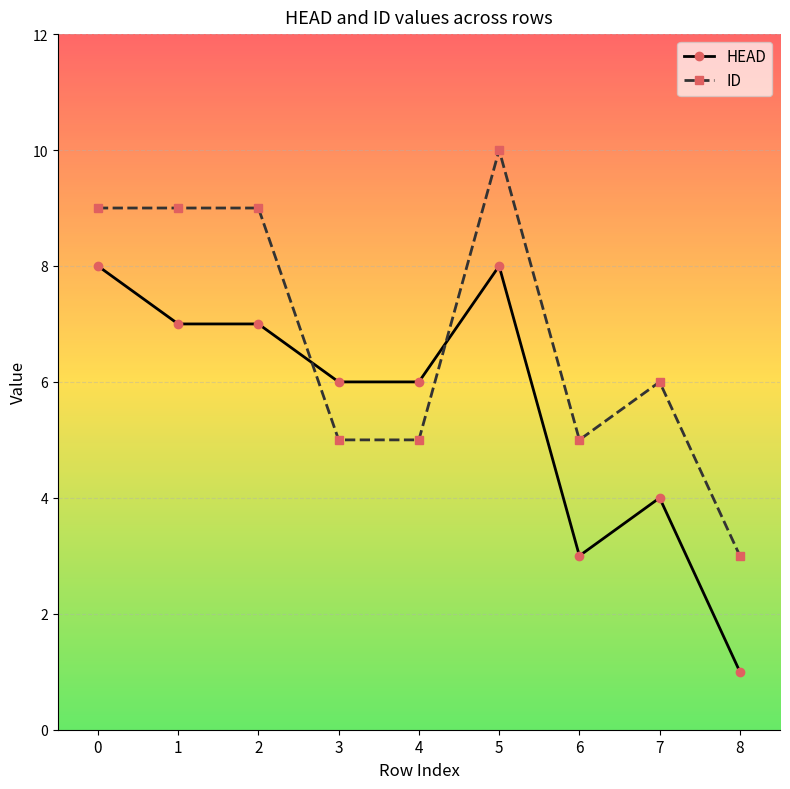

Rank the series by their maximum value, from lowest to highest.

HEAD, ID